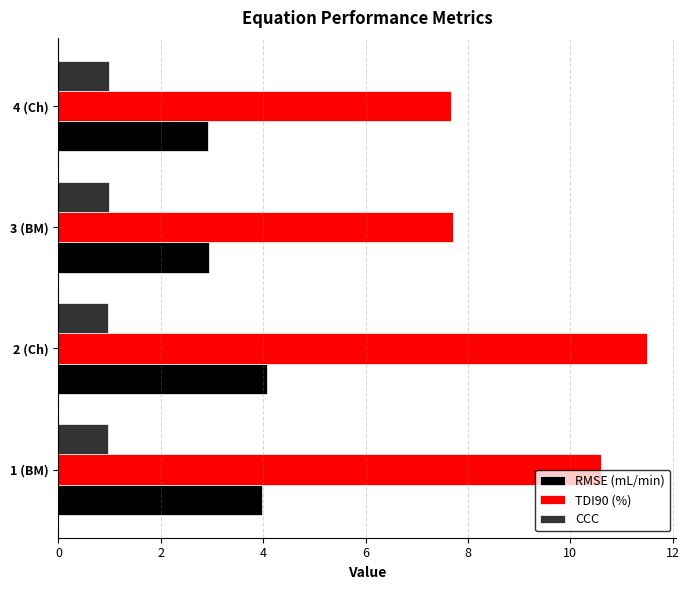

Is it true that CCC equals 1.7 at 3 (BM)?

False